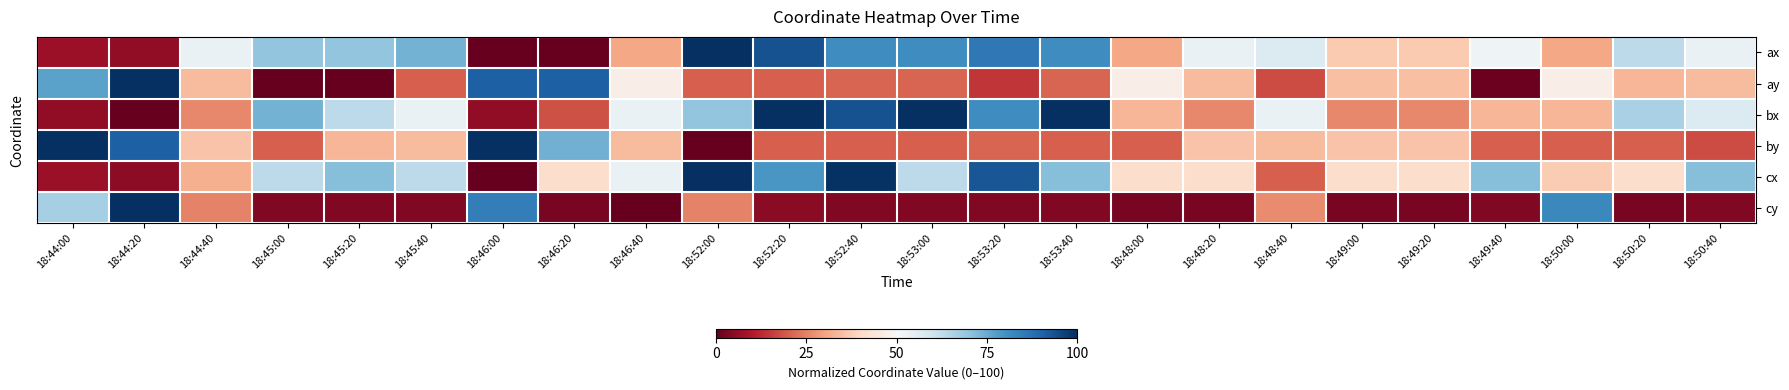

What is the spread (max minus min) of values at 18:48:40?

39.5